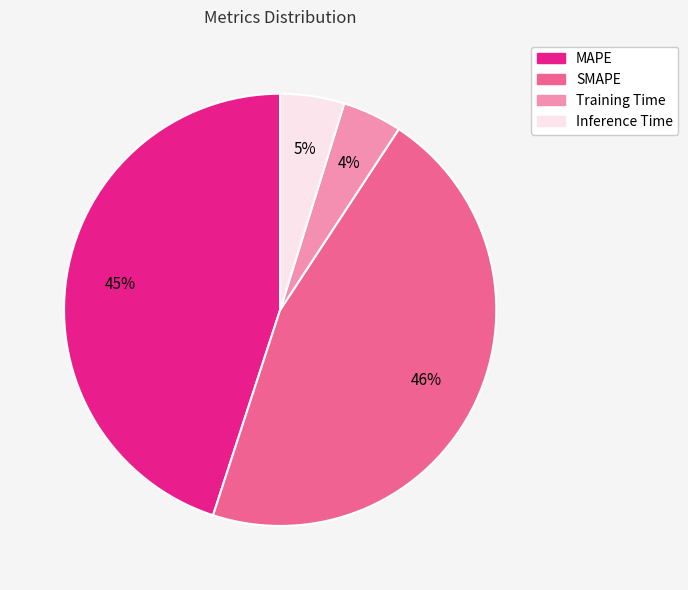

Which slice is the largest?

SMAPE